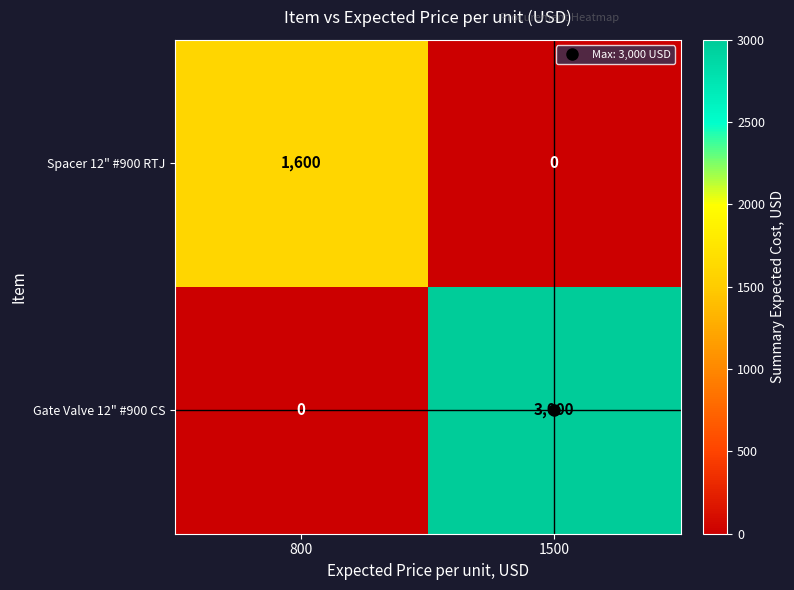

At which label is Gate Valve 12" #900 CS closest to 1500?

800